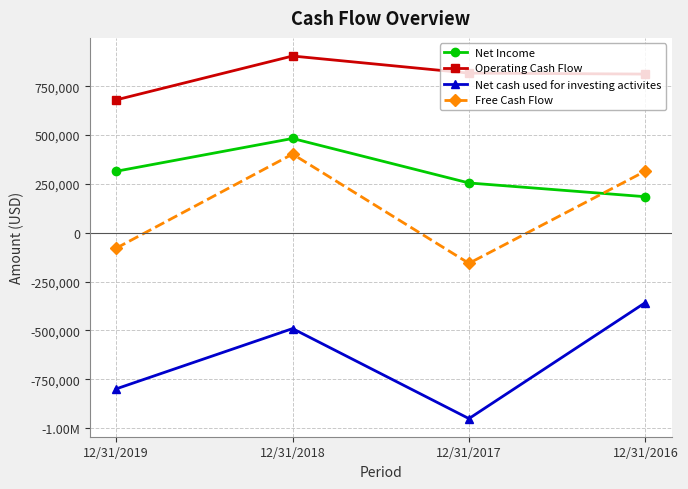

Does the chart have visible grid lines?

Yes